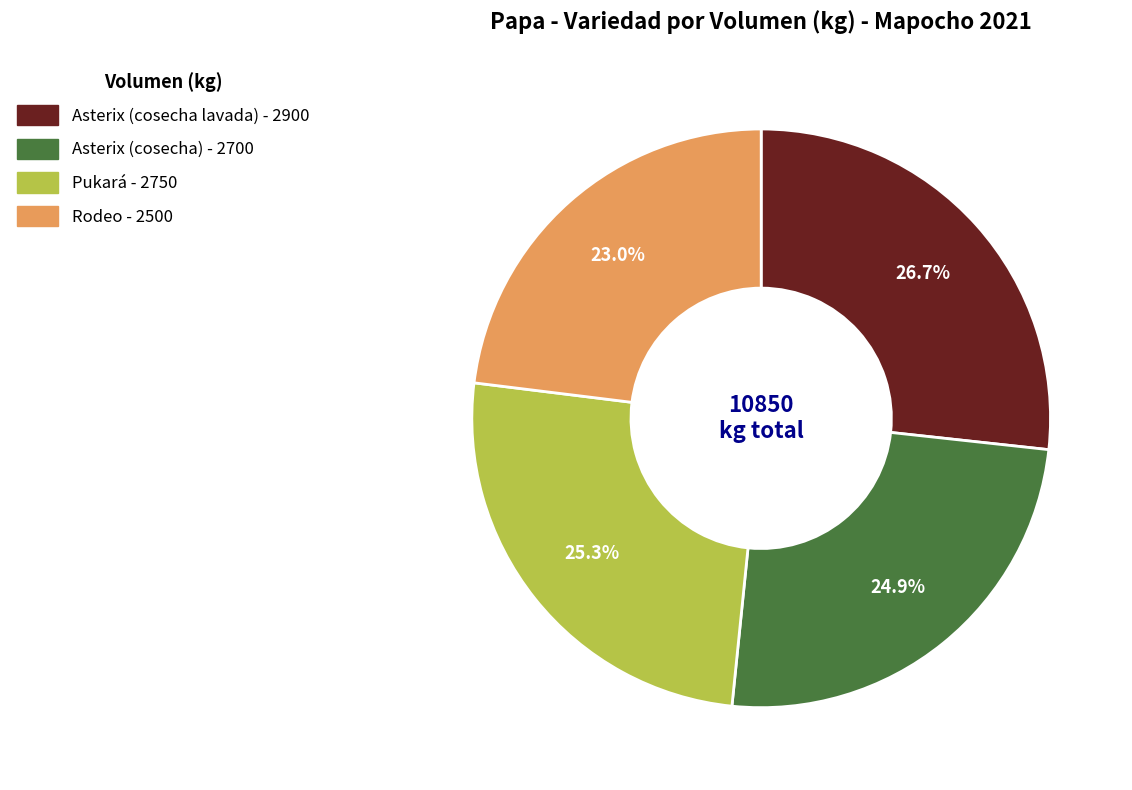

Combined, do Asterix (cosecha) and Rodeo account for over 50%?

No